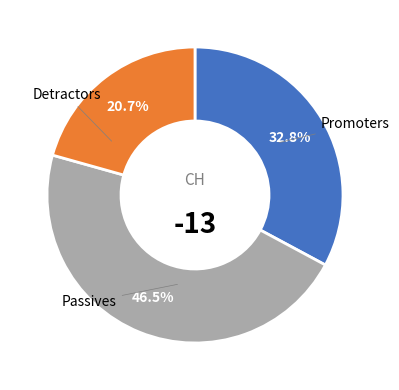

Does any single category account for the majority?

No